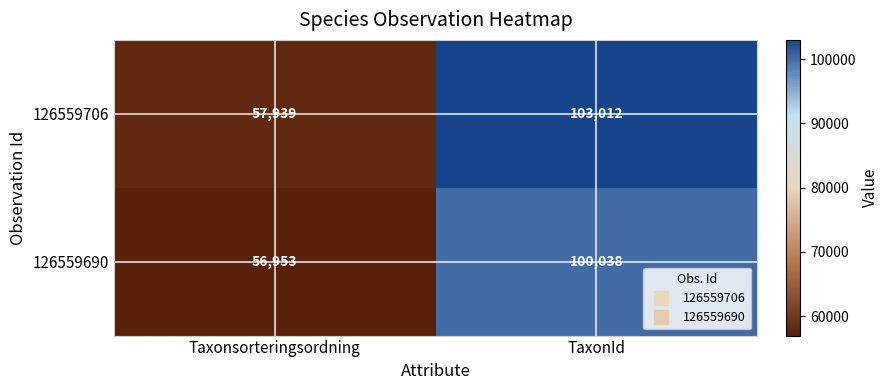

What is the greatest value displayed?

103012